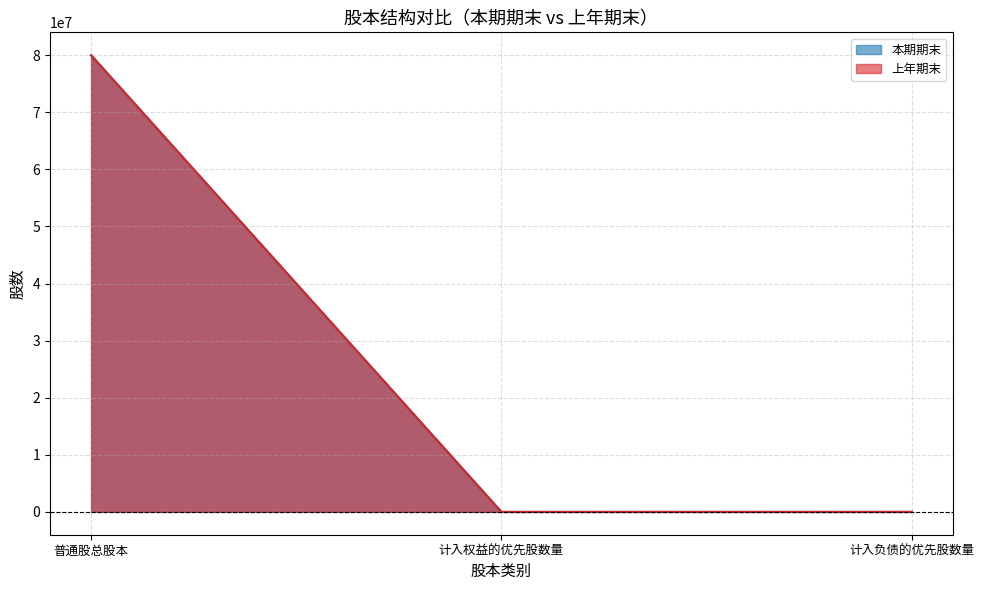

What are all the series names shown in the legend?

本期期末, 上年期末